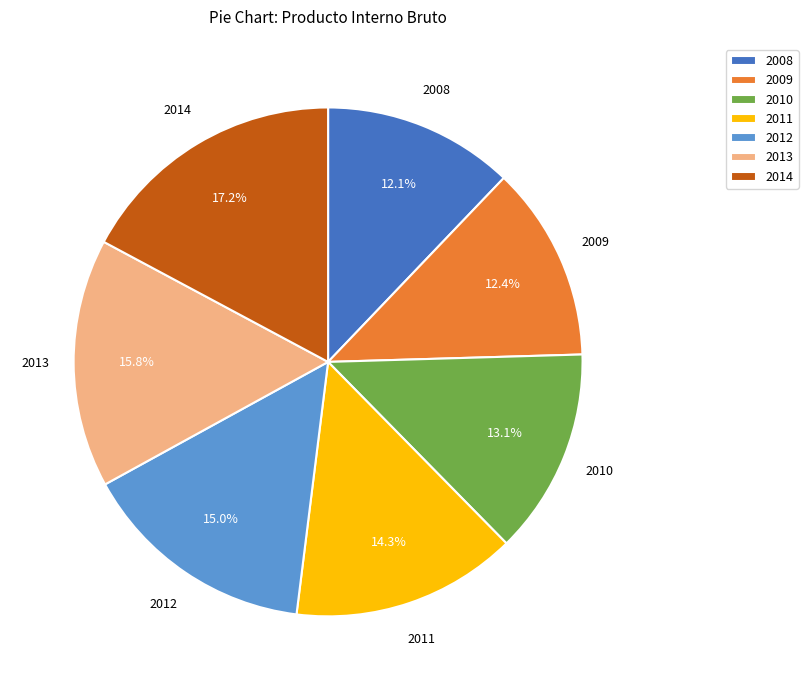

Which category has the biggest portion of the pie?

2014